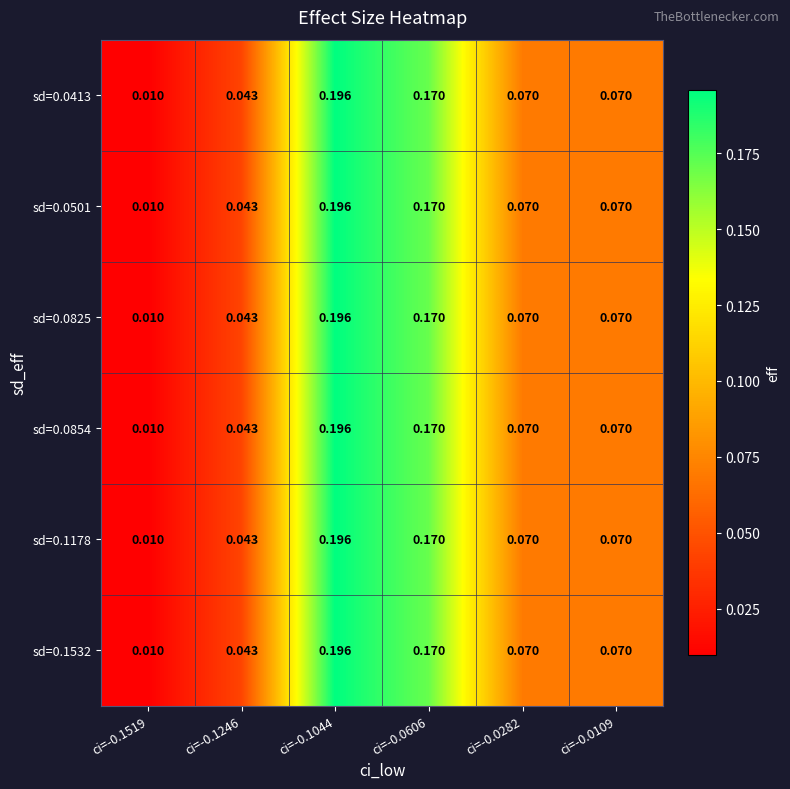

Reading left to right, extract all data points from this chart.

row_0: ci=-0.1519=0.0	ci=-0.1246=0.0	ci=-0.1044=0.2	ci=-0.0606=0.2	ci=-0.0282=0.1	ci=-0.0109=0.1
row_1: ci=-0.1519=0.0	ci=-0.1246=0.0	ci=-0.1044=0.2	ci=-0.0606=0.2	ci=-0.0282=0.1	ci=-0.0109=0.1
row_2: ci=-0.1519=0.0	ci=-0.1246=0.0	ci=-0.1044=0.2	ci=-0.0606=0.2	ci=-0.0282=0.1	ci=-0.0109=0.1
row_3: ci=-0.1519=0.0	ci=-0.1246=0.0	ci=-0.1044=0.2	ci=-0.0606=0.2	ci=-0.0282=0.1	ci=-0.0109=0.1
row_4: ci=-0.1519=0.0	ci=-0.1246=0.0	ci=-0.1044=0.2	ci=-0.0606=0.2	ci=-0.0282=0.1	ci=-0.0109=0.1
row_5: ci=-0.1519=0.0	ci=-0.1246=0.0	ci=-0.1044=0.2	ci=-0.0606=0.2	ci=-0.0282=0.1	ci=-0.0109=0.1